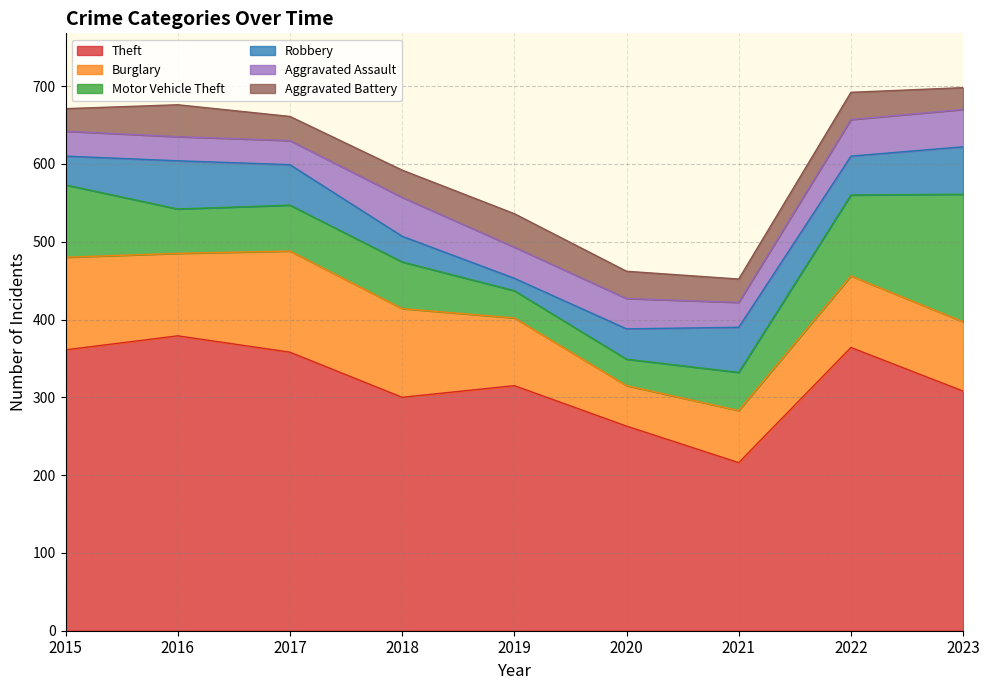

What are all the series names shown in the legend?

Theft, Burglary, Motor Vehicle Theft, Robbery, Aggravated Assault, Aggravated Battery